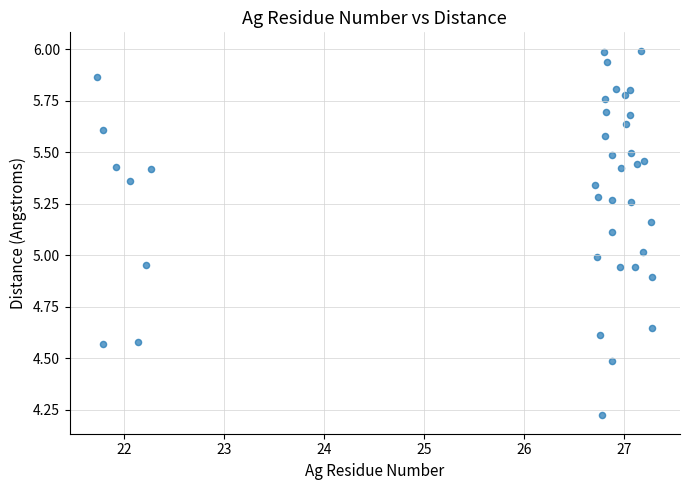

What is the range of Y values (max minus min)?

1.8